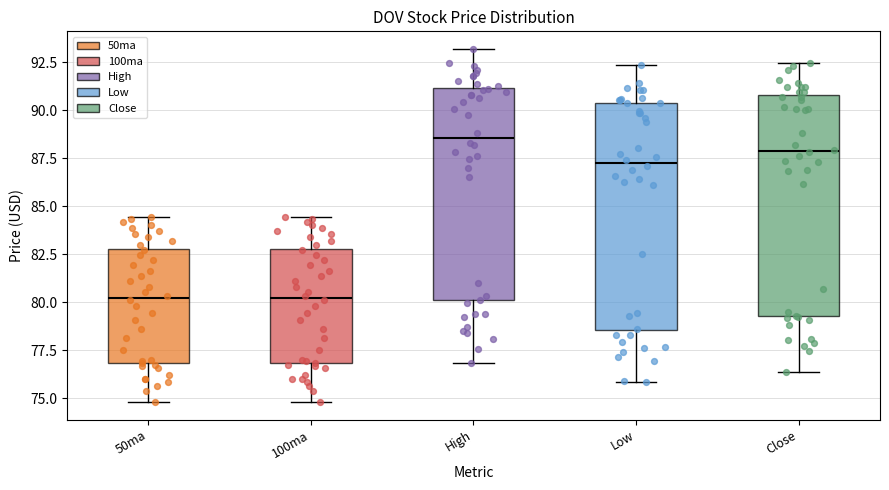

Reading left to right, transcribe this box plot: for each box, give where its median line is, the range the box spans, and where its two whiskers end, as read against the y-axis. The values are not printed on the chart, so give them approximately, as read against the axis.

50ma: median 80.0, box 77.0 to 83.0, whiskers 75.0 to 84.5
100ma: median 80.0, box 77.0 to 83.0, whiskers 75.0 to 84.5
High: median 88.5, box 80.0 to 91.0, whiskers 77.0 to 93.0
Low: median 87.5, box 78.5 to 90.5, whiskers 76.0 to 92.5
Close: median 88.0, box 79.5 to 91.0, whiskers 76.5 to 92.5